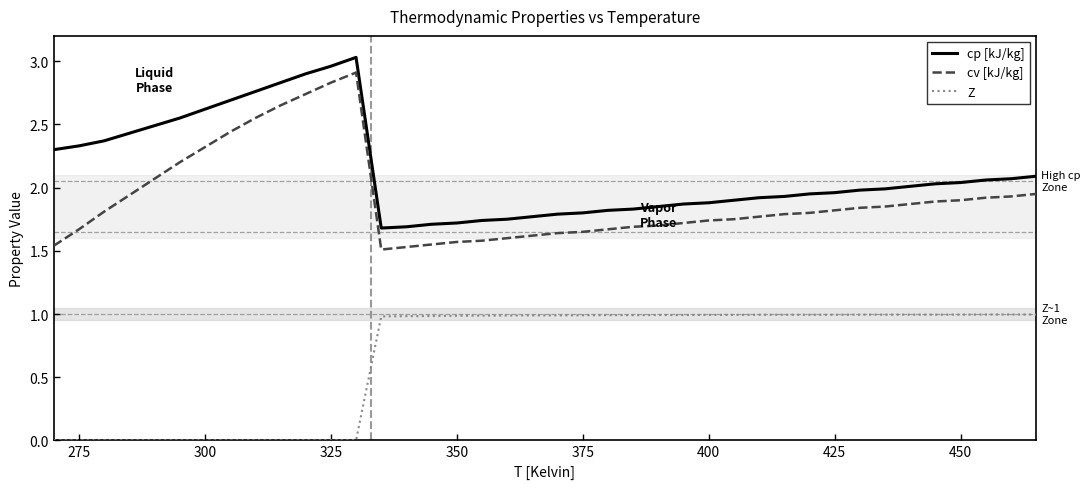

True or false: cp [kJ/kg] and cv [kJ/kg] cross at least once.

False